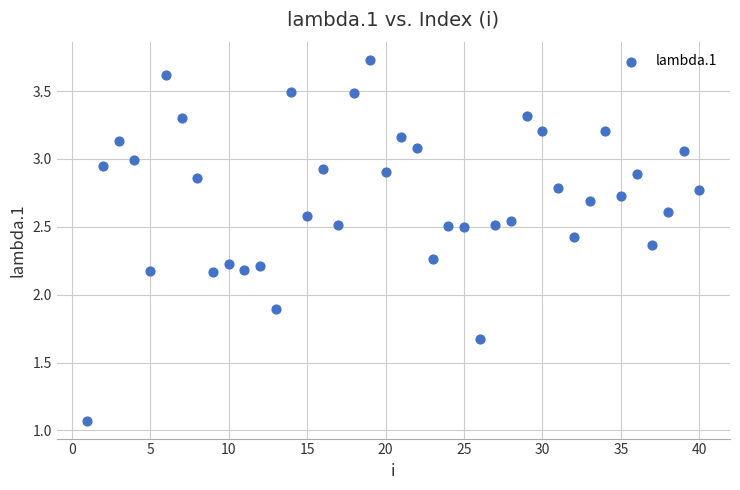

What is the range of Y values (max minus min)?

2.7